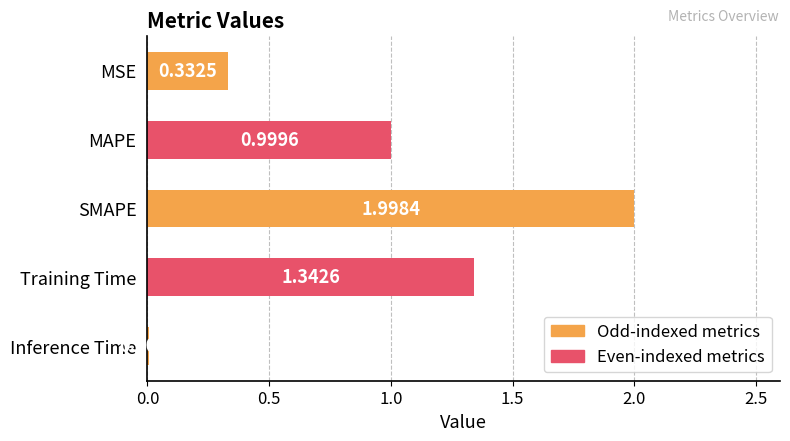

Are the bars grouped side by side (vs. stacked)?

No